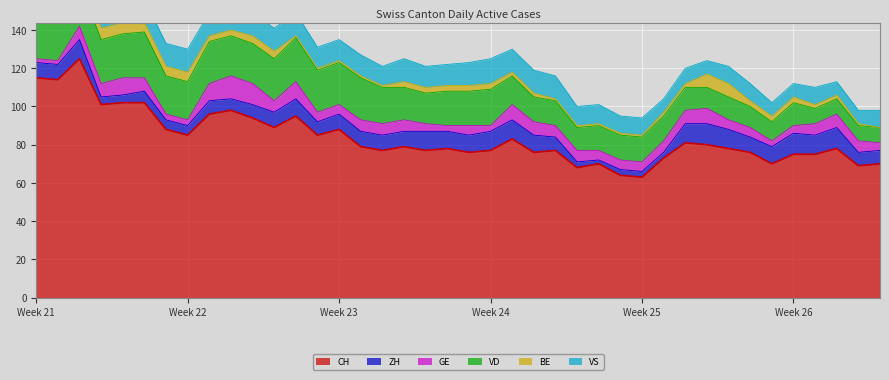

What is the sum of the VS values at 36 and 30?

17